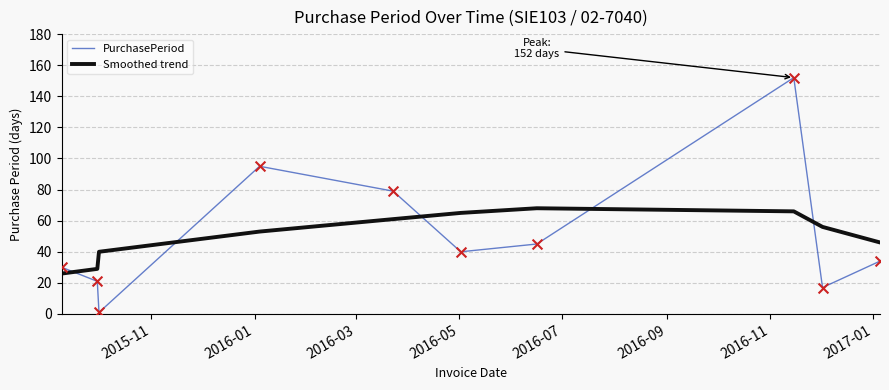

Which series has the largest range (max minus min)?

PurchasePeriod